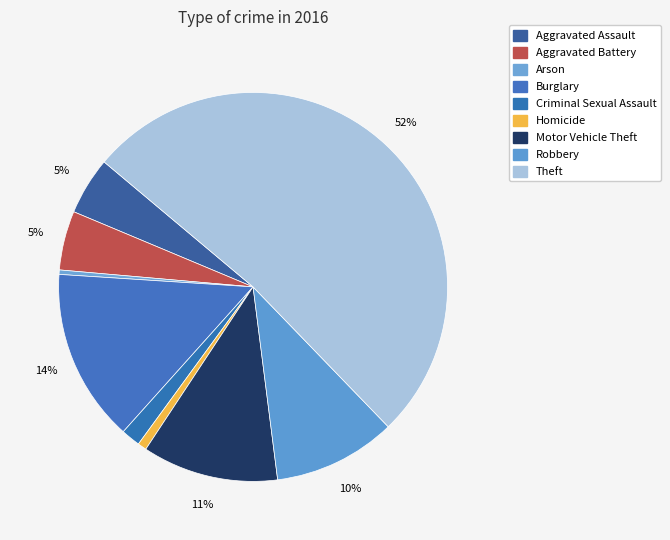

How many segments does this pie chart have?

9